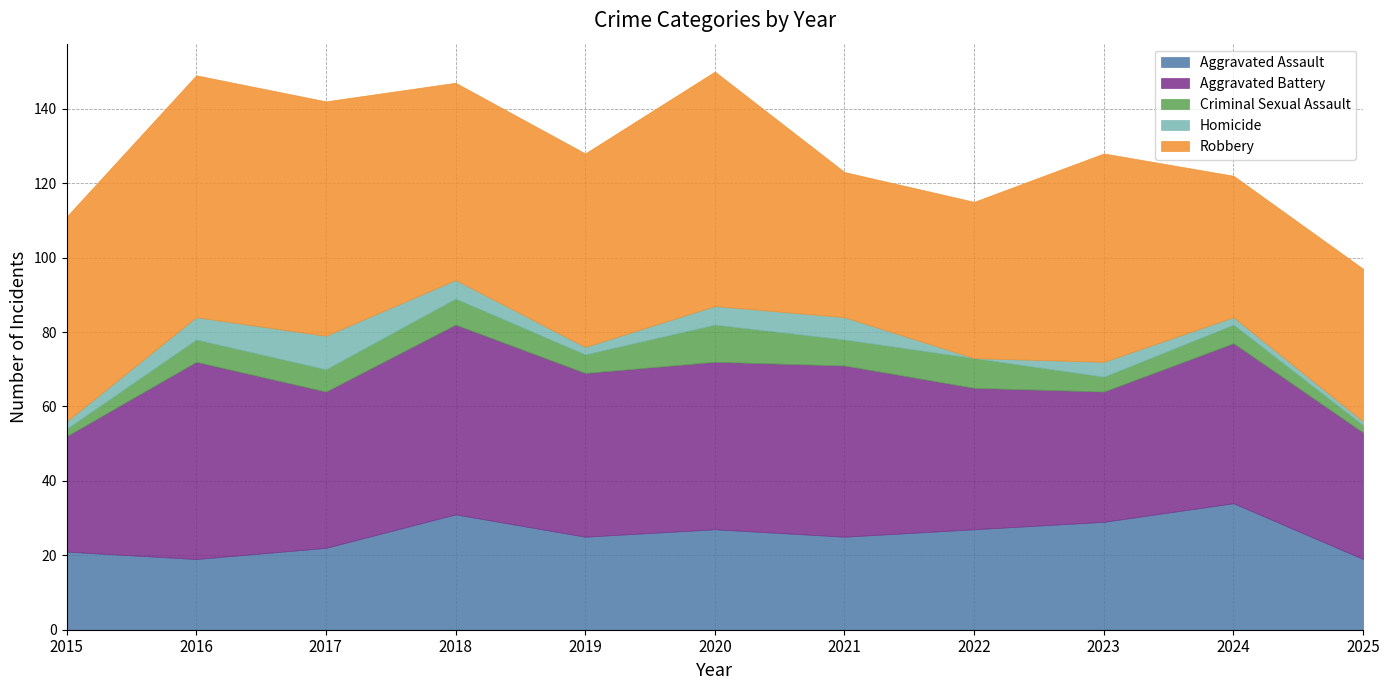

Reading right to left, list all the values displayed in this chart.

Aggravated Assault: 19	34	29	27	25	27	25	31	22	19	21
Aggravated Battery: 34	43	35	38	46	45	44	51	42	53	31
Criminal Sexual Assault: 2	5	4	8	7	10	5	7	6	6	2
Homicide: 1	2	4	0	6	5	2	5	9	6	2
Robbery: 41	38	56	42	39	63	52	53	63	65	55